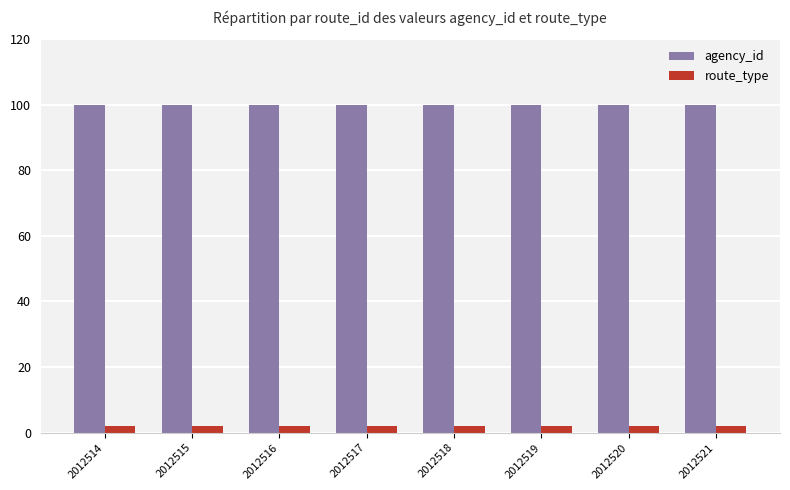

What are all the series names shown in the legend?

agency_id, route_type